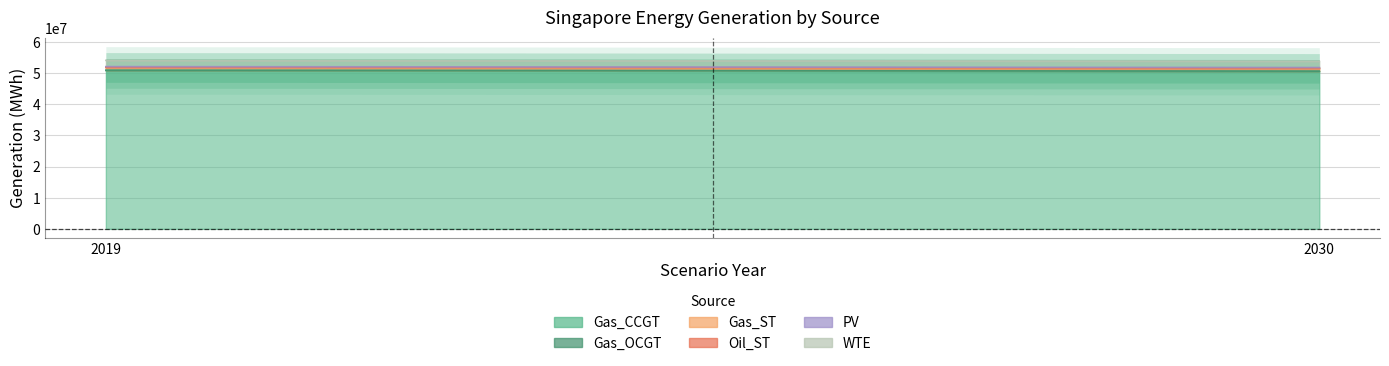

At how many categories does at least one series exceed 9594283?

2